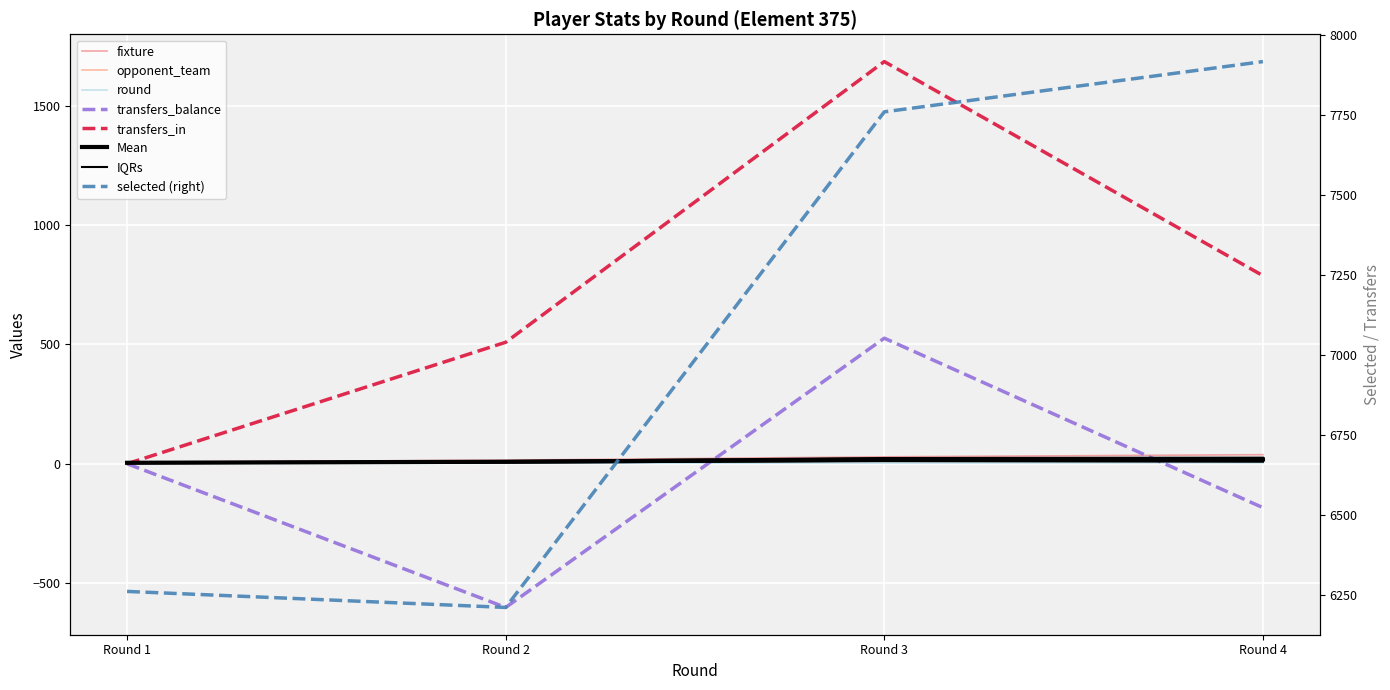

Count the number of categories in the chart.

4